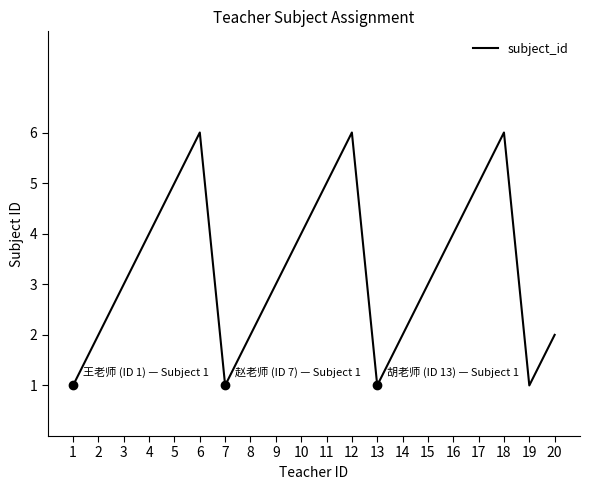

Which has a higher value, 18 or 4?

18